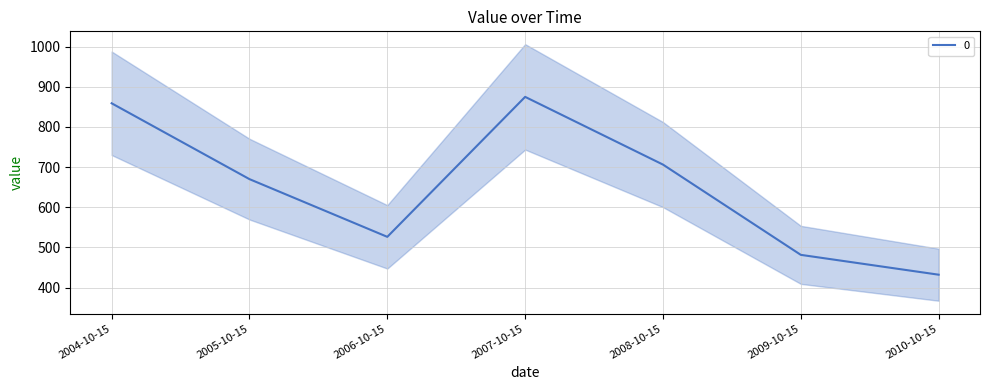

The chart shows a value of 526.4 at 2006-10-15. True or false?

True